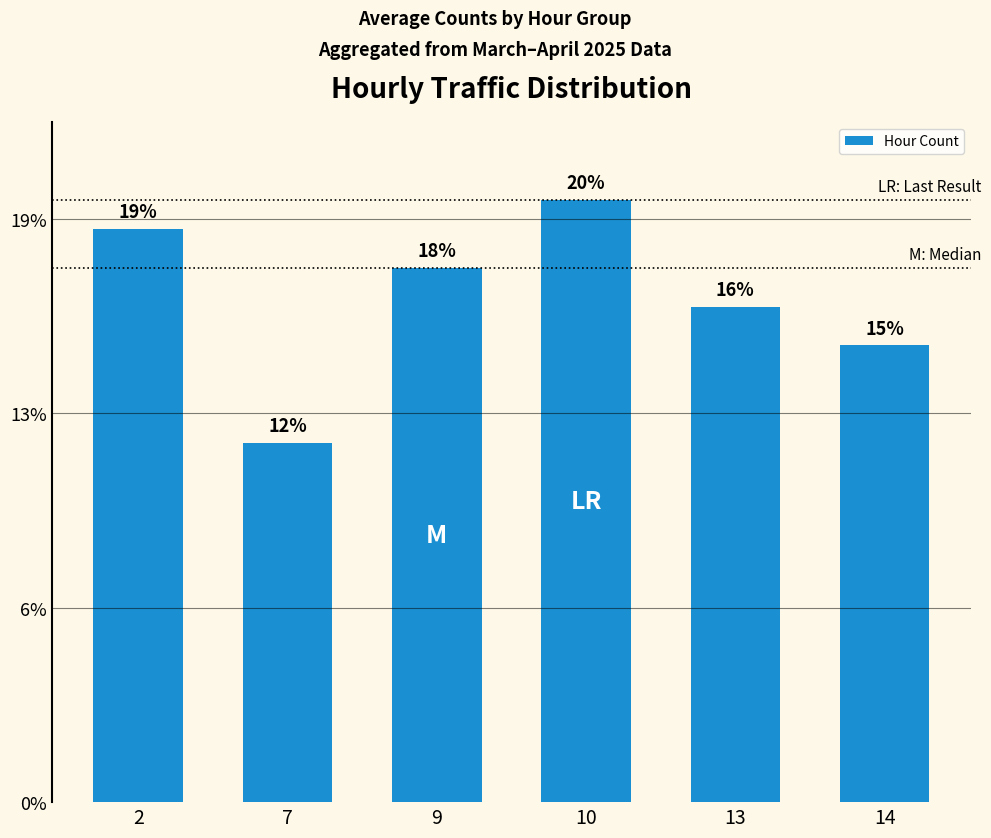

List the labels in order of value, smallest first.

7, 14, 13, 9, 2, 10